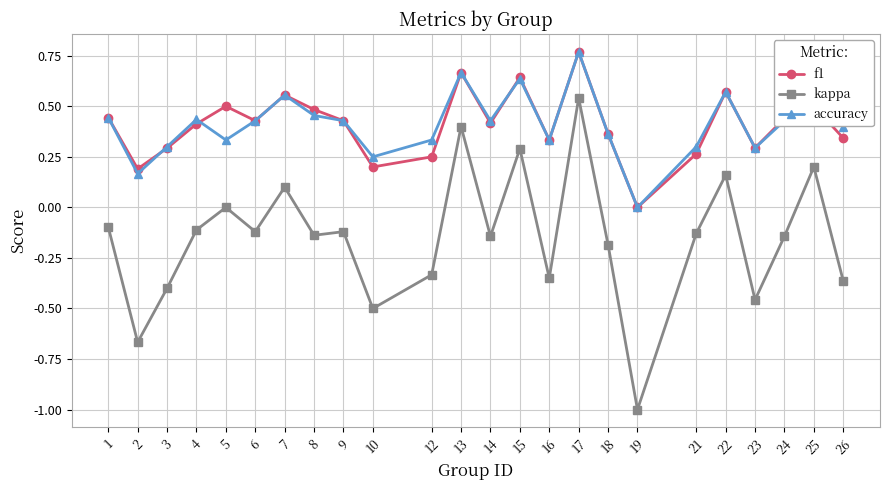

At which category is the sum across all series the highest?

17